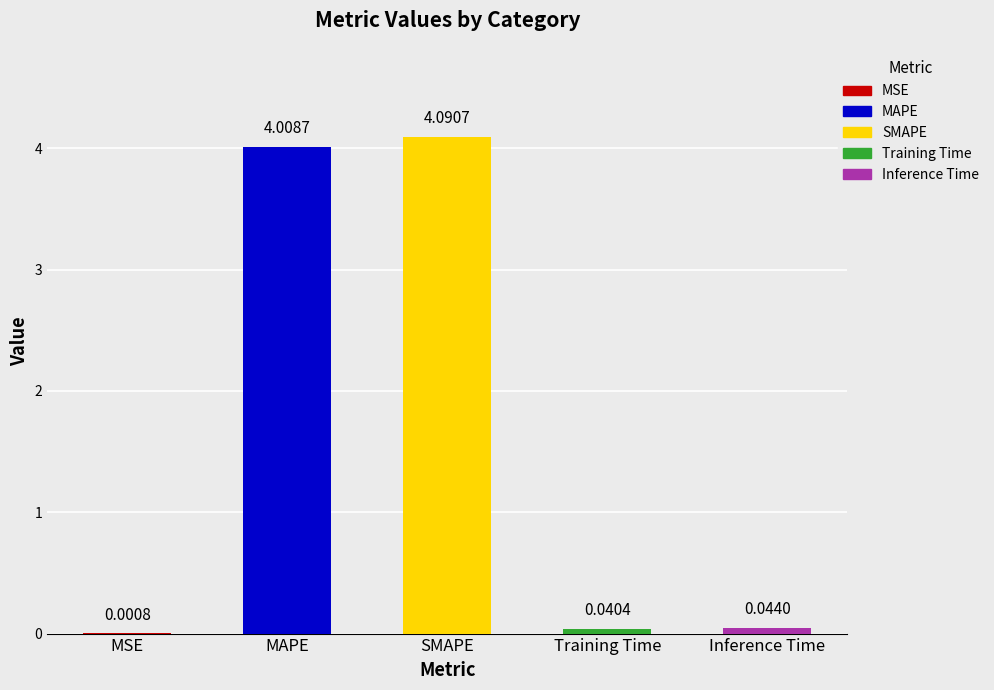

What is the change in value from MAPE to SMAPE?

+0.1